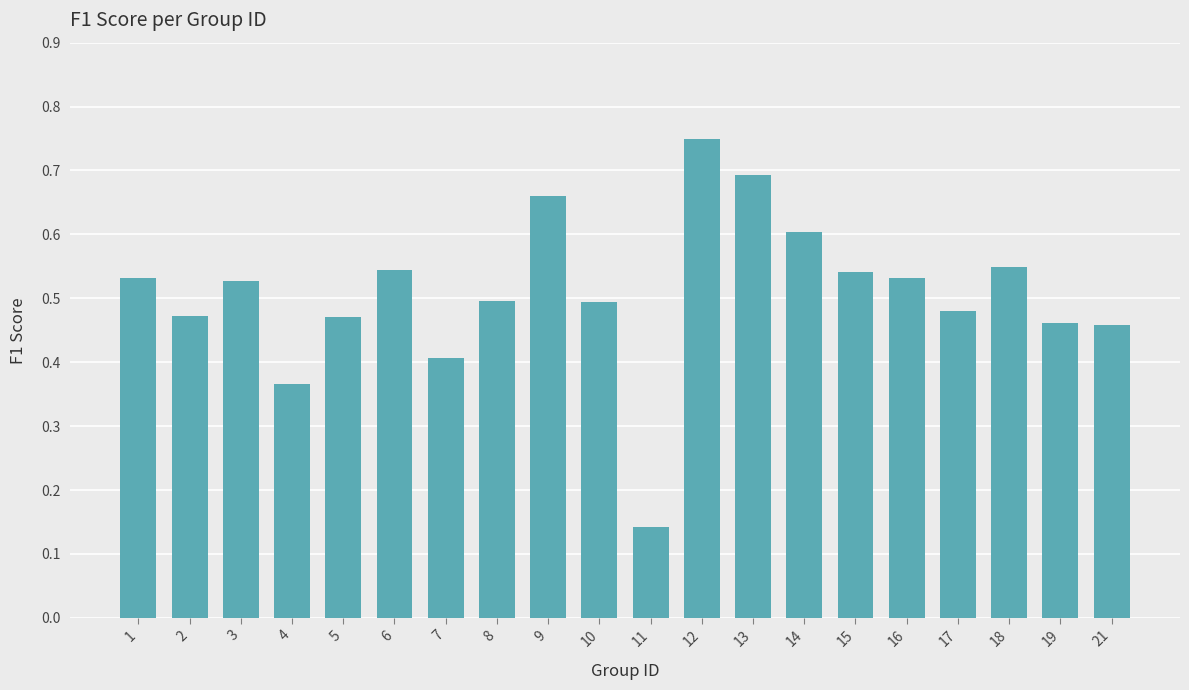

What is the difference between the second highest and second lowest values?

0.3